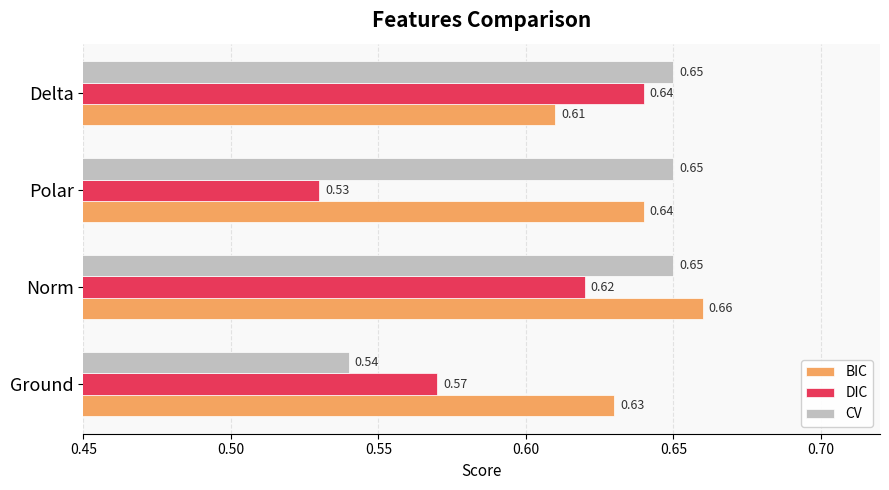

Which label corresponds to the largest value in the chart?

Norm